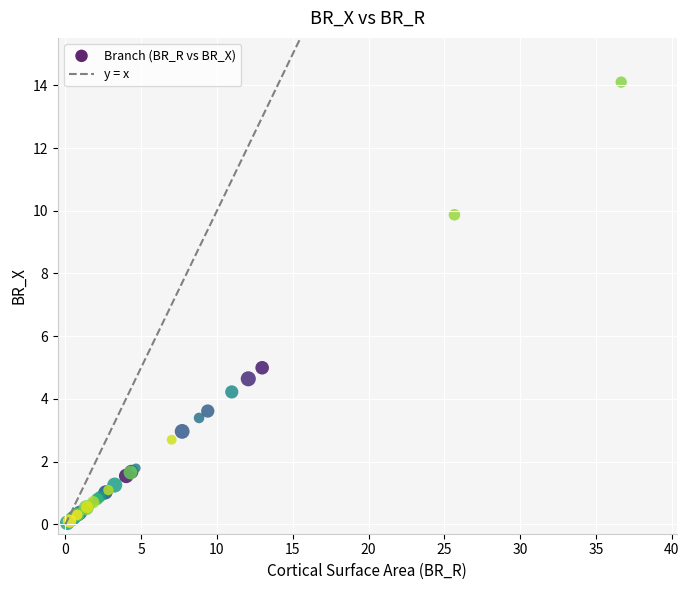

What Y value in the scatter plot is closest to 7?

5.0